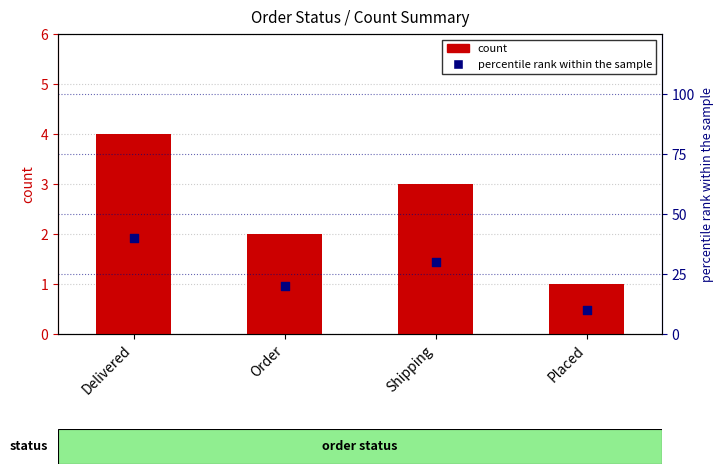

What is the total value across all series at Delivered?

44